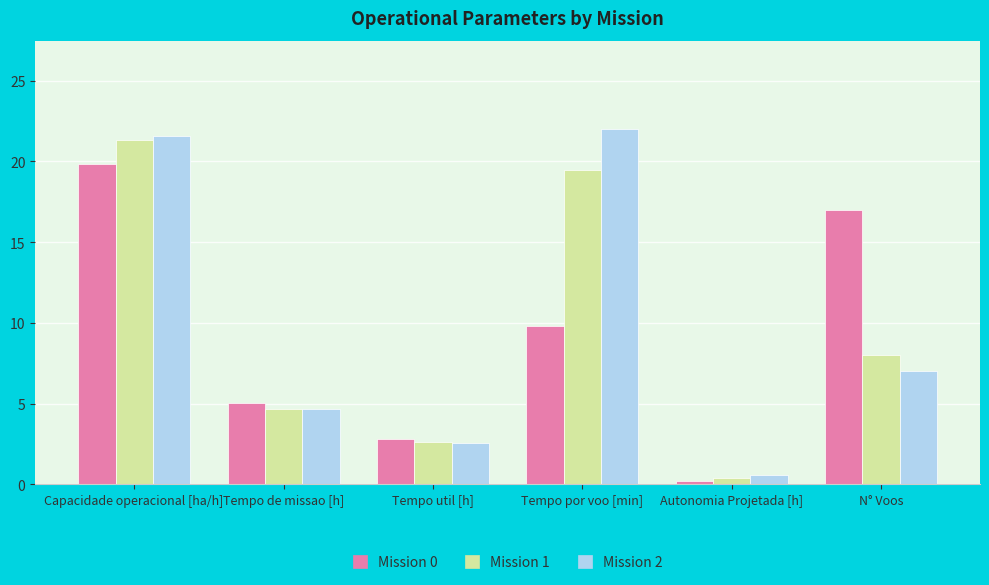

Which series has the largest total across all categories?

Mission 2